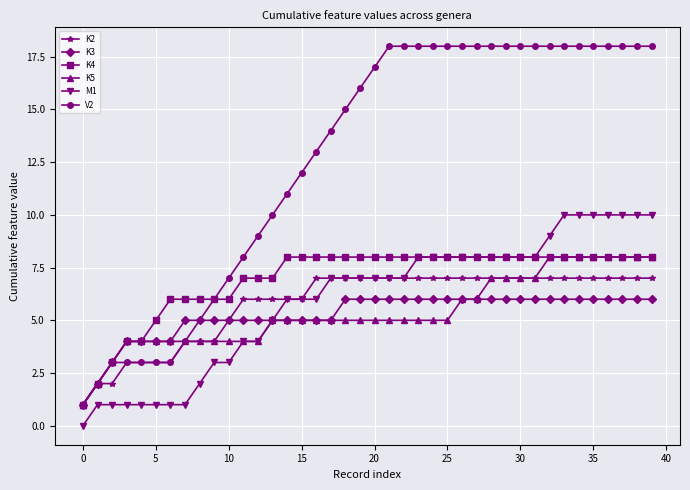

What is the average value of the K5 series?

5